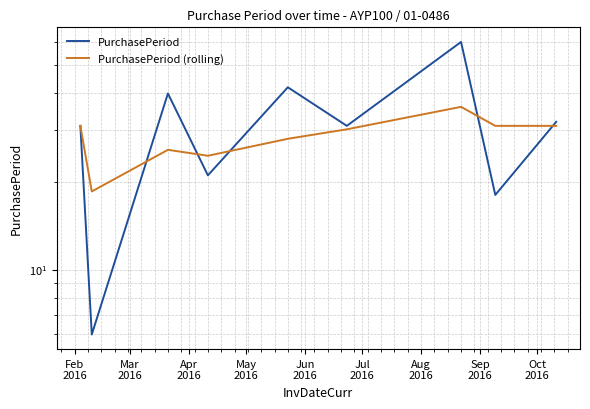

Reading left to right, what are all the values shown in this chart?

PurchasePeriod: 31.0	6.0	40.0	21.0	42.0	31.0	60.0	18.0	32.0
PurchasePeriod (rolling): 31.0	18.5	25.7	24.5	28.0	30.2	36.0	31.0	31.0